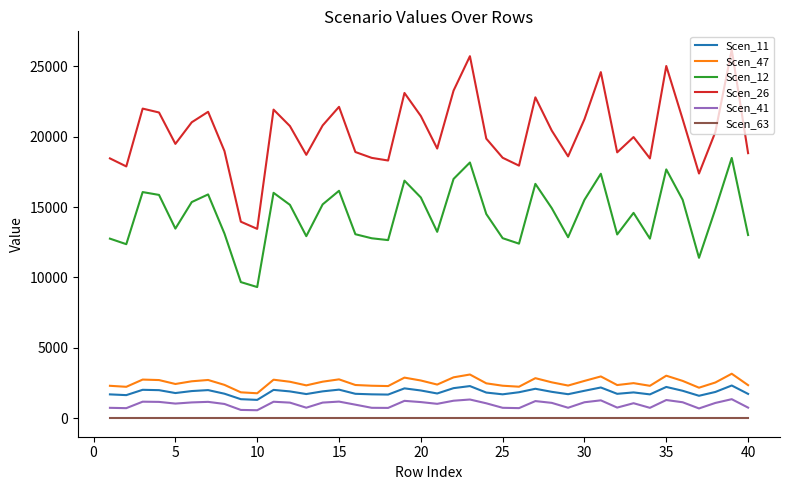

Which series has the widest spread of values?

Scen_26